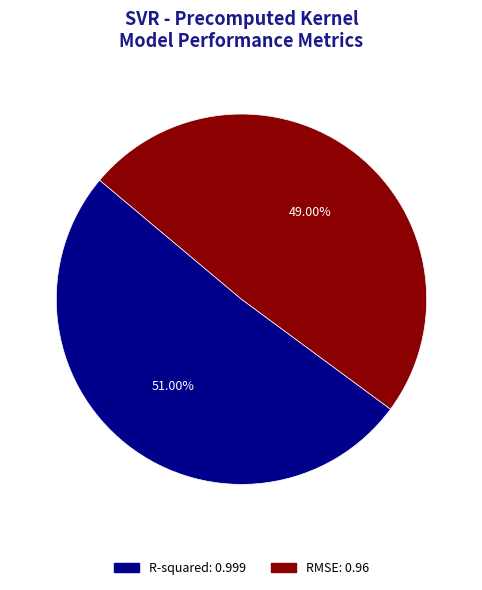

The R-squared slice represents 41% of the pie. True or false?

False